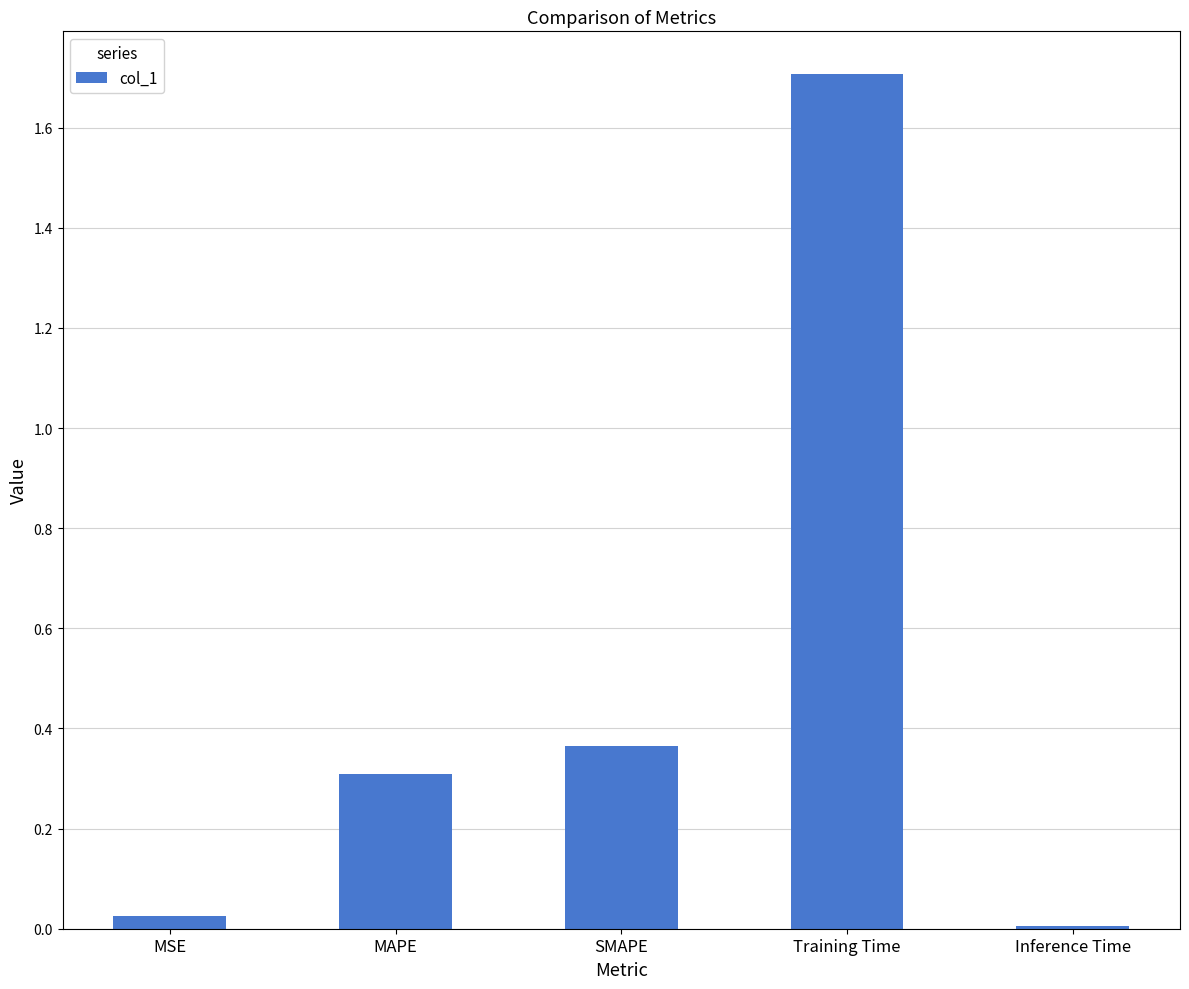

Rank the categories by value from highest to lowest.

Training Time, SMAPE, MAPE, MSE, Inference Time